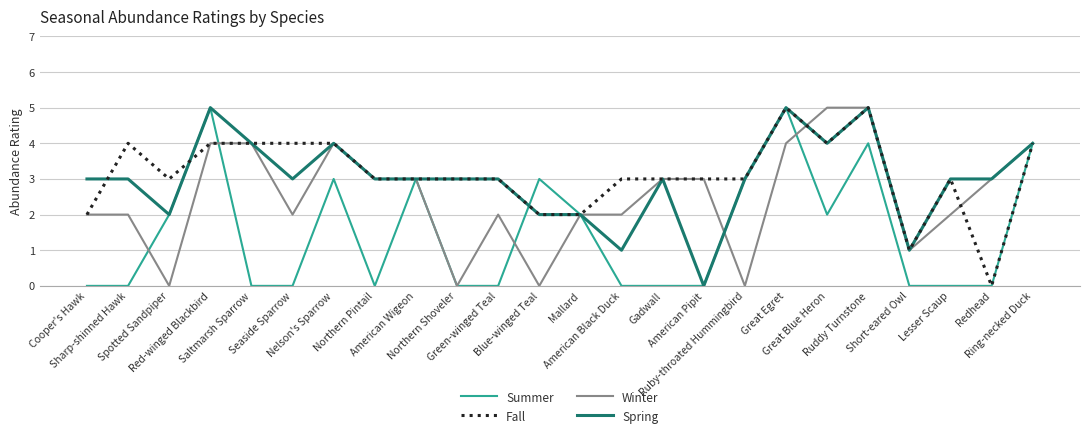

Is the value of Winter at Short-eared Owl greater than the value of Fall at Ruddy Turnstone?

No